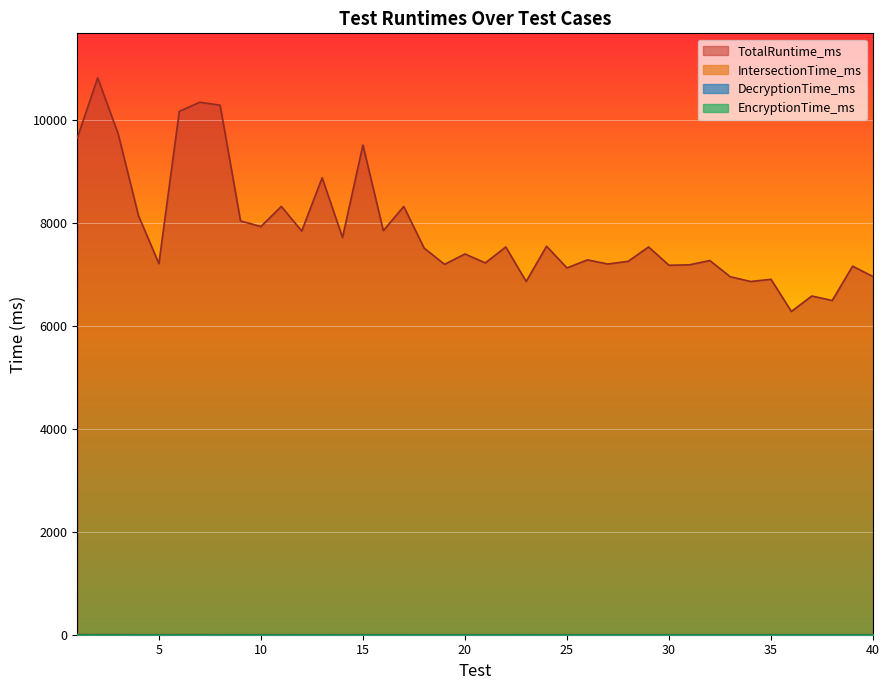

What is the difference between the TotalRuntime_ms values at 23 and 37?

283.0